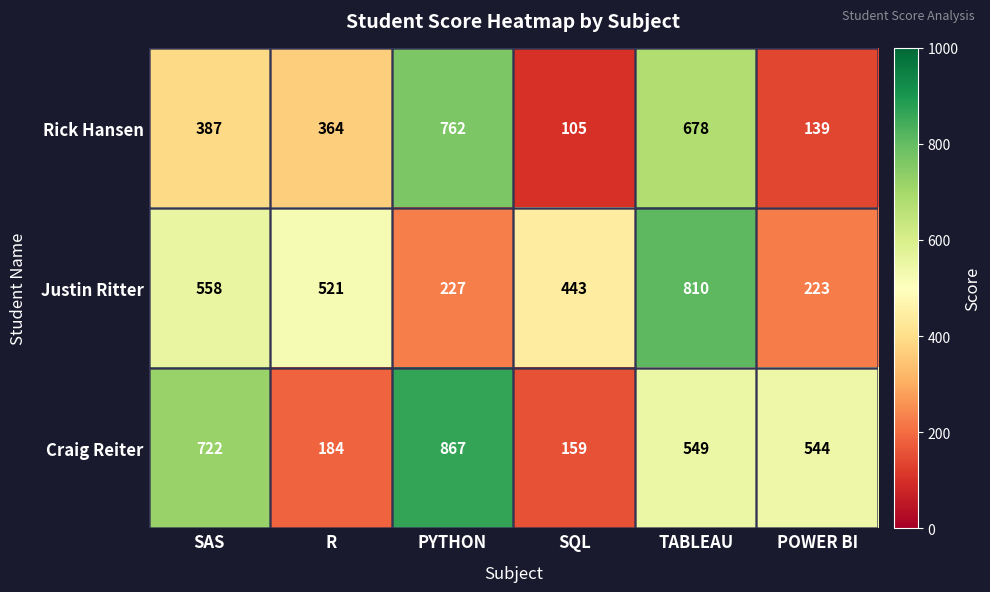

What is the difference between the highest and lowest values at R?

337